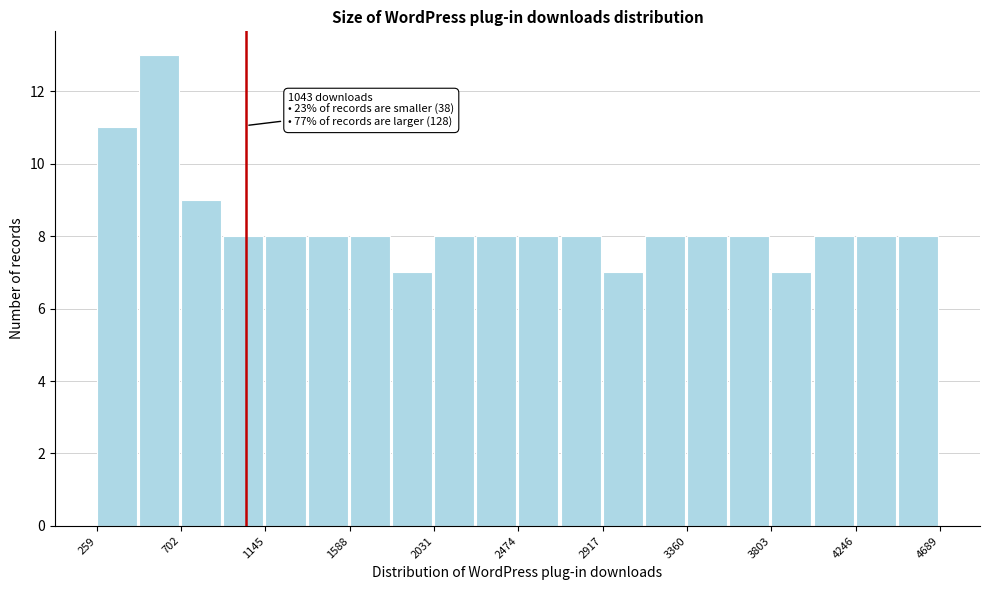

Over which range of the x-axis is the bar tallest?

500 to 700